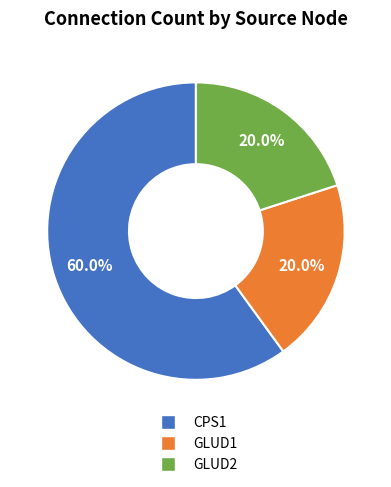

What percentage is the CPS1 slice, to the nearest percent?

60%